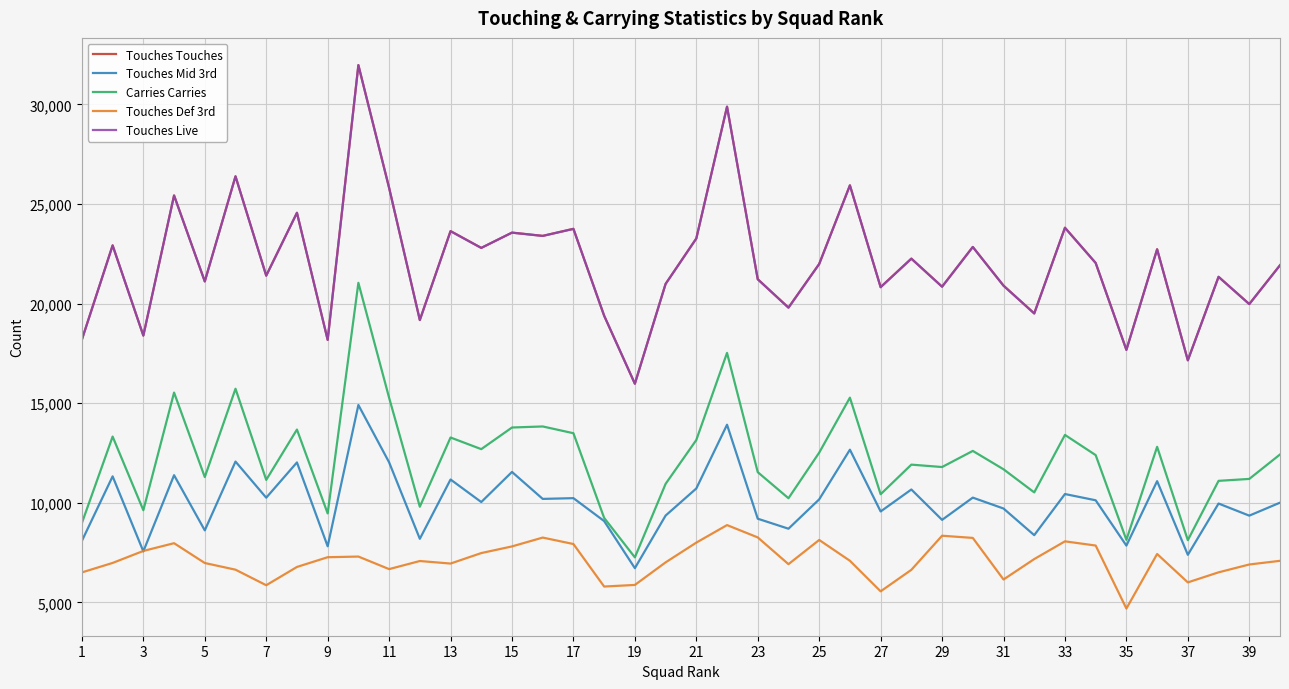

True or false: Touches Live and Touches Touches intersect in this chart.

False